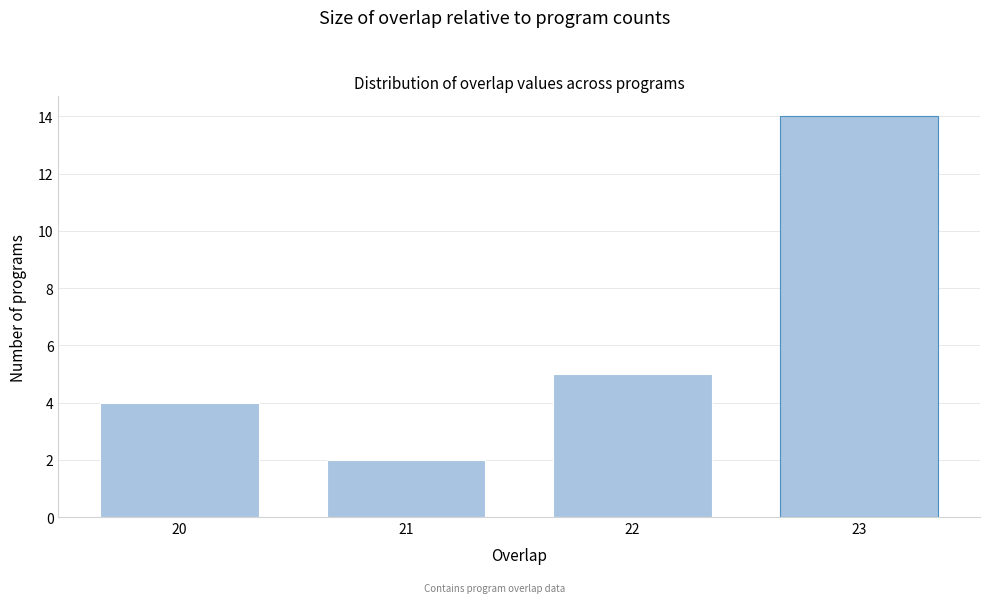

Reading left to right, transcribe all the data shown in this chart.

4	2	5	14